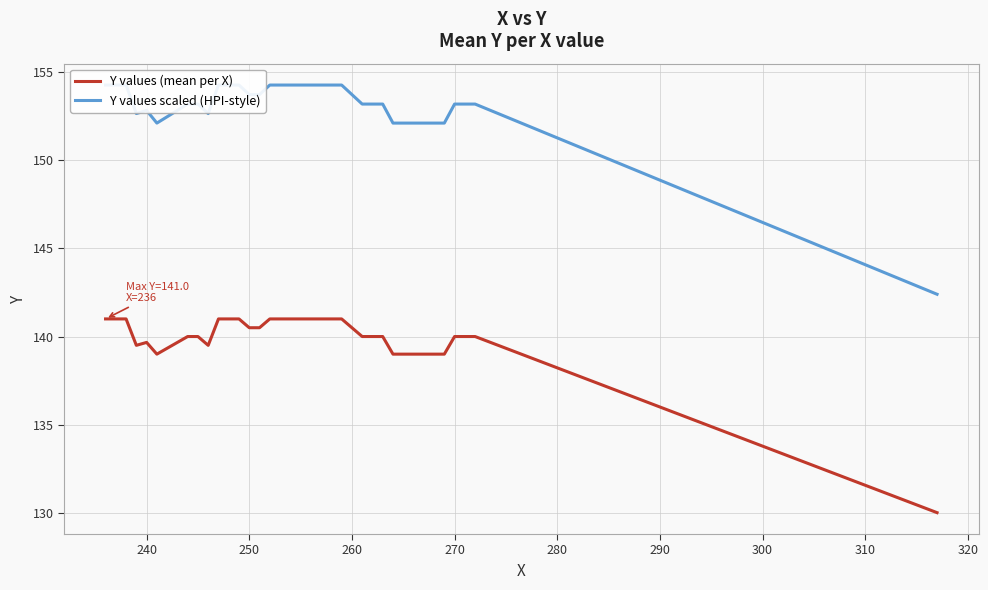

True or false: Y values (mean per X) has a value of 140.0 at 270.

True